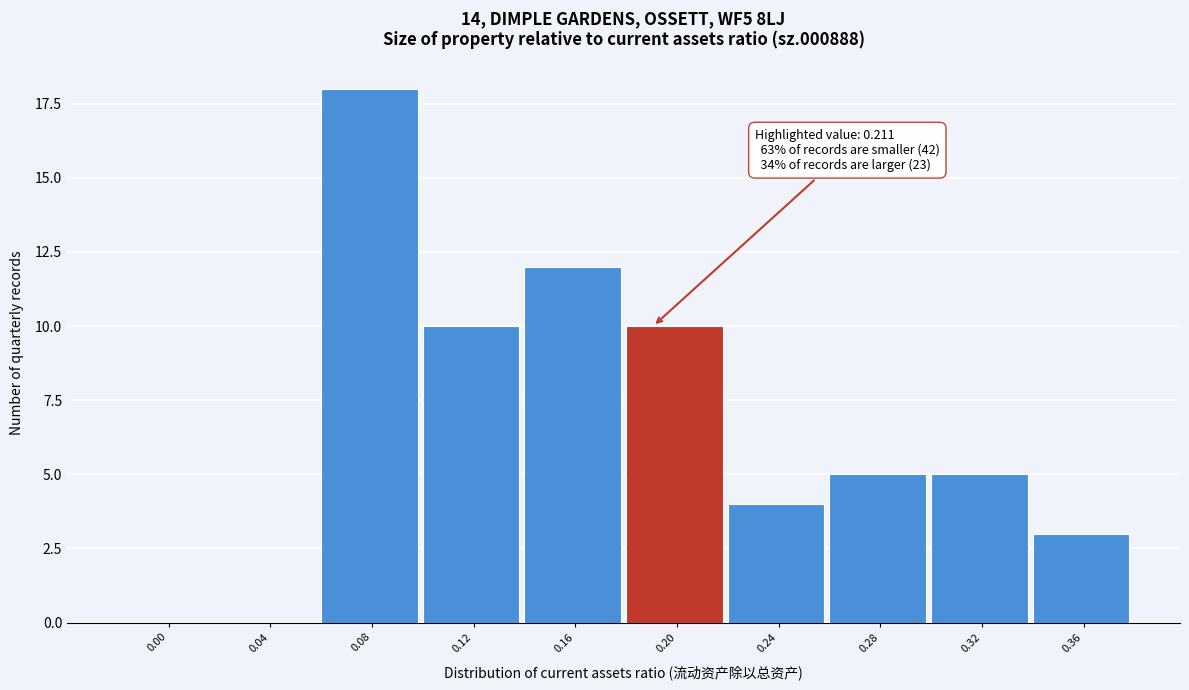

Reading right to left, what are all the values shown in this chart?

0.36=3	0.32=5	0.28=5	0.24=4	0.20=10	0.16=12	0.12=10	0.08=18	0.04=0	0.00=0